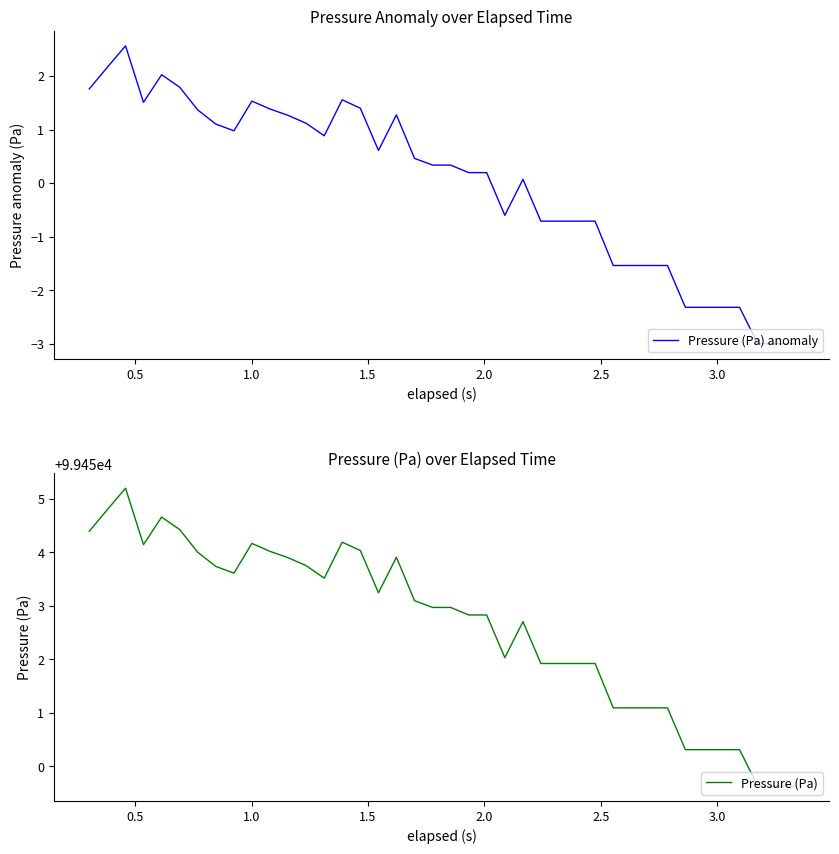

What is the highest value of the Pressure (Pa) anomaly series?

2.6